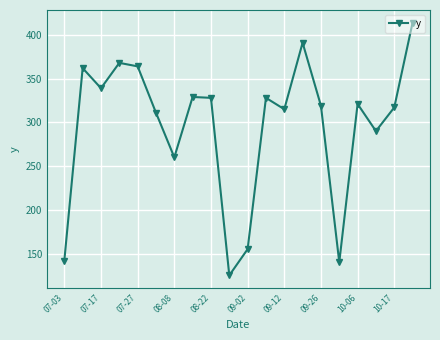

What is the value of the 7th point from the left?

260